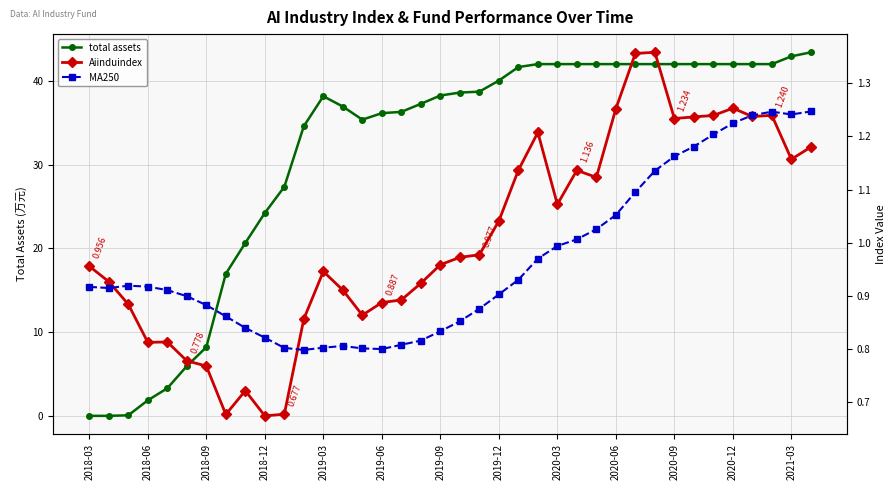

Reading right to left, extract all data points from this chart.

total assets: 43.4	42.9	42.0	42.0	42.0	42.0	42.0	42.0	42.0	42.0	42.0	42.0	42.0	42.0	42.0	41.7	40.0	38.7	38.6	38.3	37.3	36.3	36.2	35.4	36.9	38.2	34.6	27.4	24.2	20.7	17.0	8.2	5.9	3.3	1.9	0.1	0.0	0.0
Aiinduindex: 1.2	1.2	1.2	1.2	1.3	1.2	1.2	1.2	1.4	1.4	1.3	1.1	1.1	1.1	1.2	1.1	1.0	1.0	1.0	1.0	0.9	0.9	0.9	0.9	0.9	0.9	0.9	0.7	0.7	0.7	0.7	0.8	0.8	0.8	0.8	0.9	0.9	1.0
MA250: 1.2	1.2	1.2	1.2	1.2	1.2	1.2	1.2	1.1	1.1	1.1	1.0	1.0	1.0	1.0	0.9	0.9	0.9	0.9	0.8	0.8	0.8	0.8	0.8	0.8	0.8	0.8	0.8	0.8	0.8	0.9	0.9	0.9	0.9	0.9	0.9	0.9	0.9